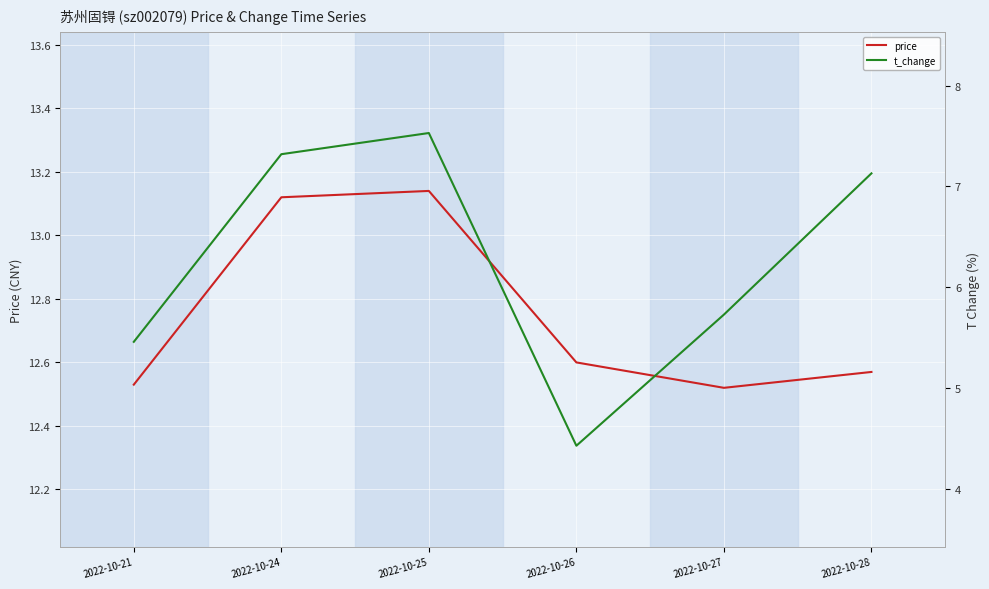

Where is price nearest to the value 12?

2022-10-27